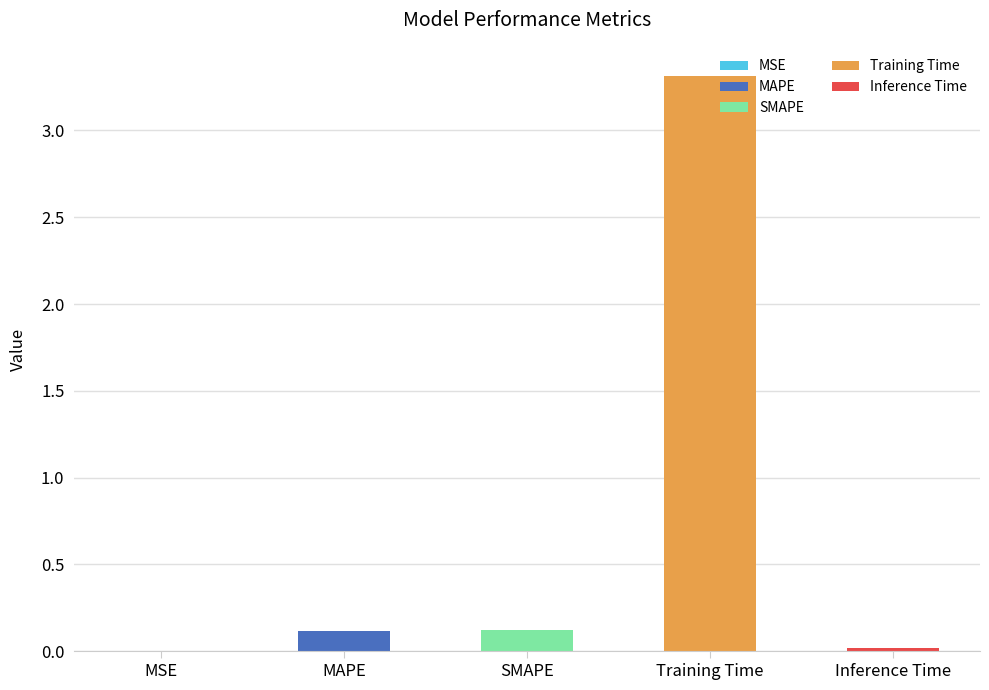

What is the sum of all values?

3.6